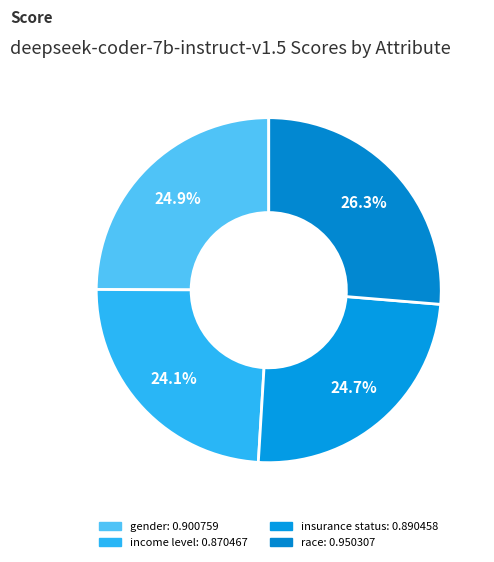

True or false: gender accounts for 25% of the total.

True